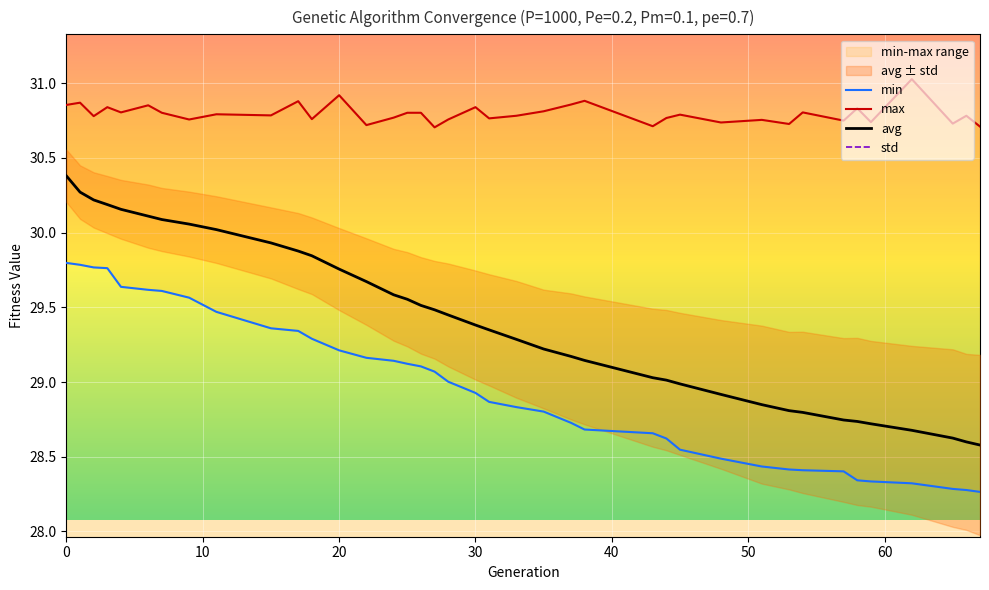

What is the maximum value shown in the chart?

31.0